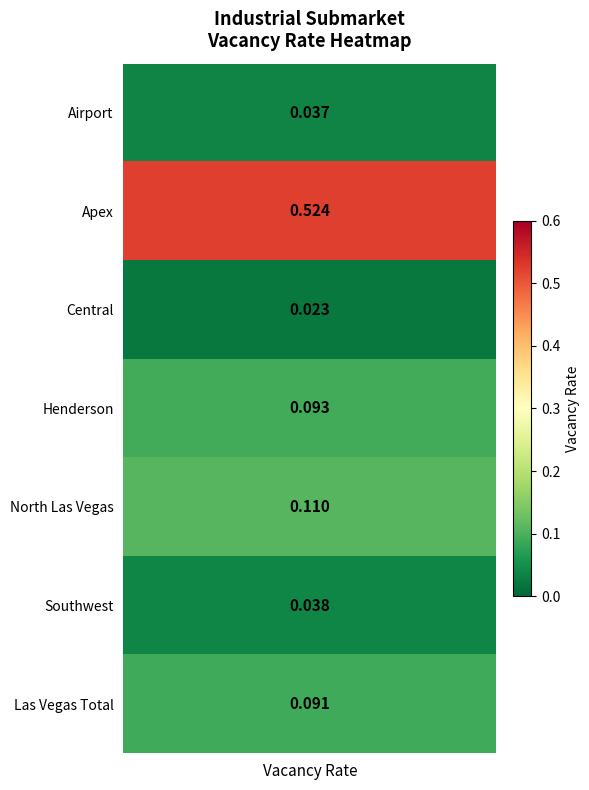

Which category has the lowest value across all series?

Central